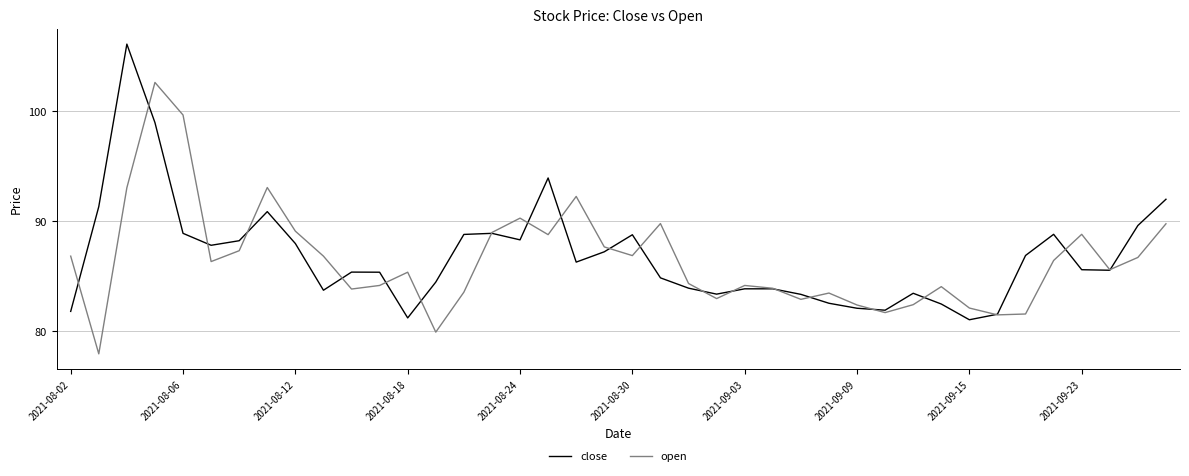

What is the maximum value shown in the chart?

106.1